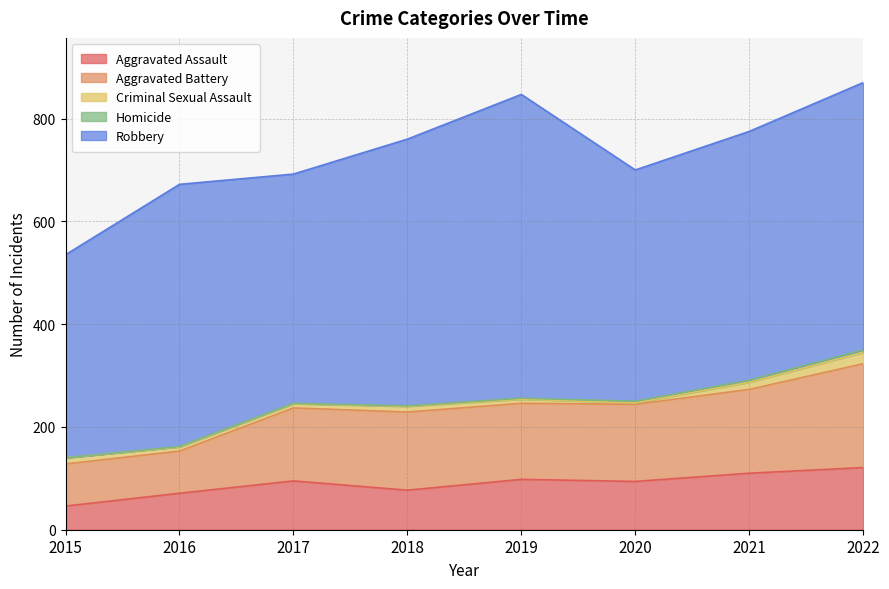

Reading left to right, transcribe all the data shown in this chart.

Aggravated Assault: 46	71	95	77	98	94	110	121
Aggravated Battery: 82	82	142	152	148	150	163	202
Criminal Sexual Assault: 12	8	8	11	8	3	14	22
Homicide: 0	1	1	1	2	3	4	5
Robbery: 395	510	446	519	591	450	484	520